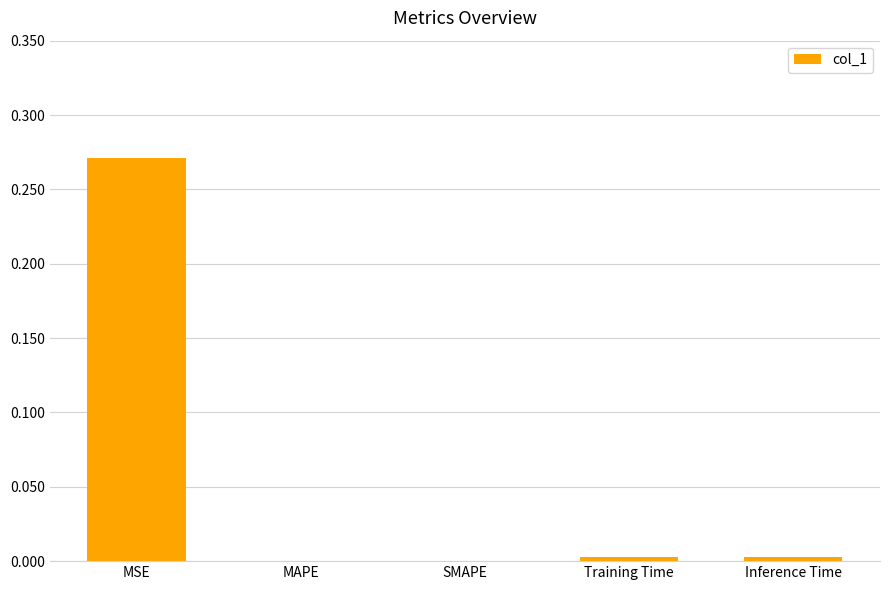

The value at SMAPE is 0.1. True or false?

False